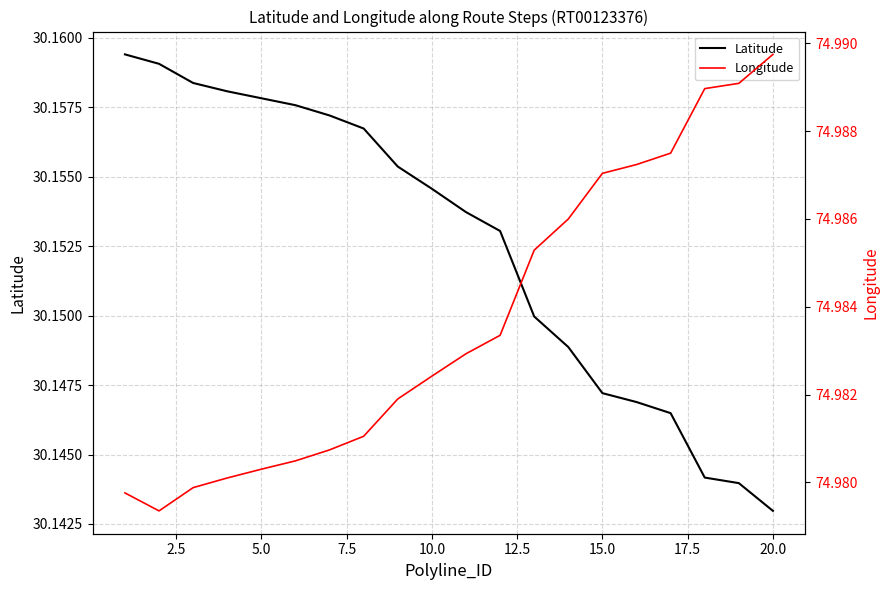

True or false: Latitude and Longitude intersect in this chart.

False